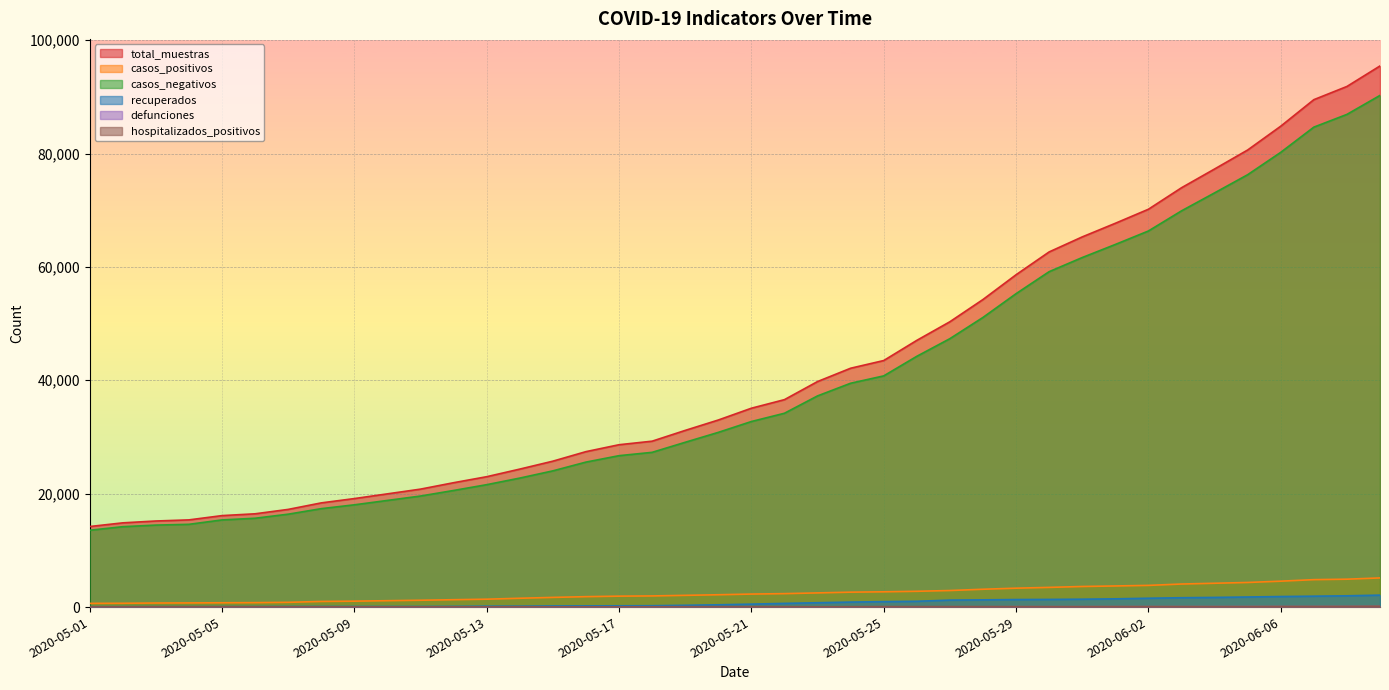

At which label does total_muestras reach its peak?

2020-06-09